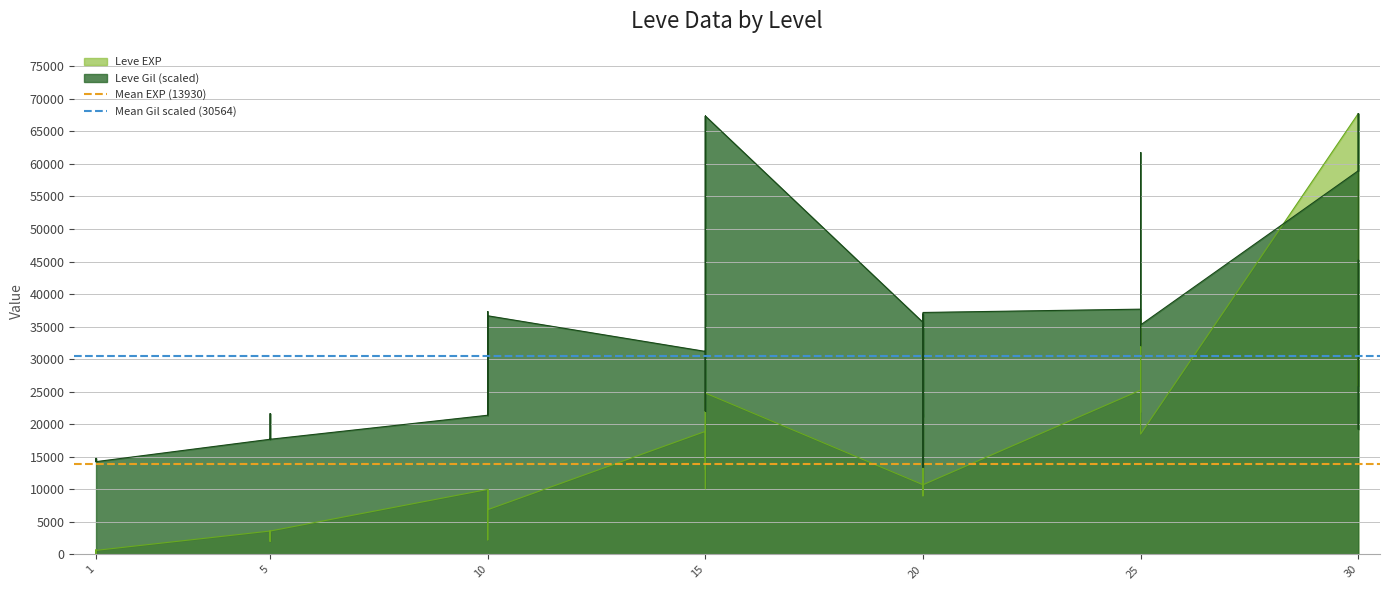

At which label does Mean EXP (13930) reach its minimum?

1